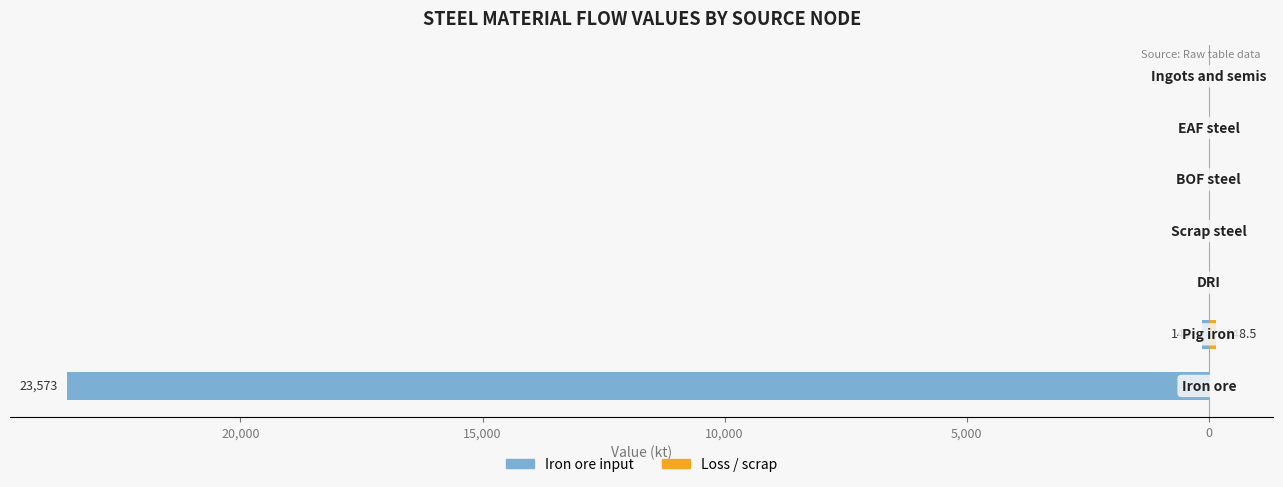

Between 5,000 and 0, which is larger?

5,000